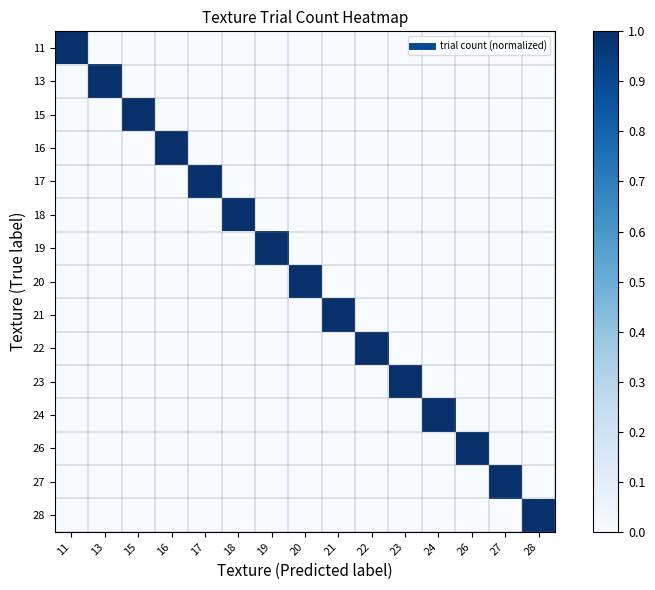

At how many categories does at least one series exceed 0?

15